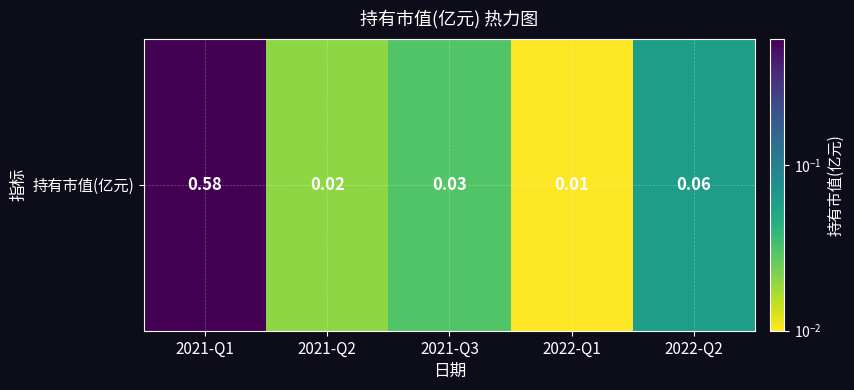

List the labels in order of value, largest first.

2021-Q1, 2022-Q2, 2021-Q3, 2021-Q2, 2022-Q1